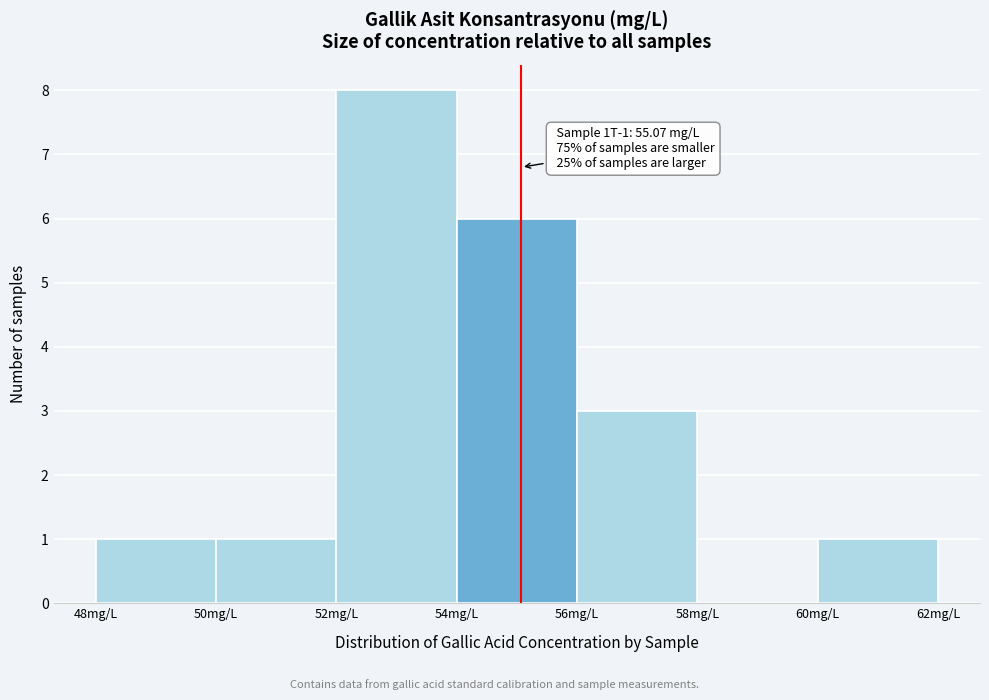

Which range on the x-axis has the tallest bar?

52 to 54